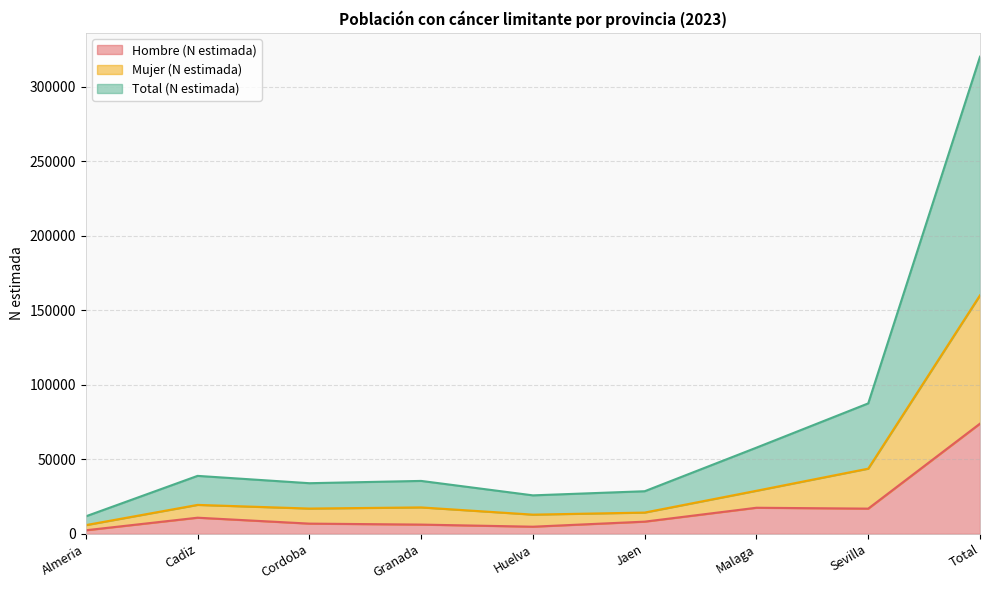

How many series are shown in this chart?

3